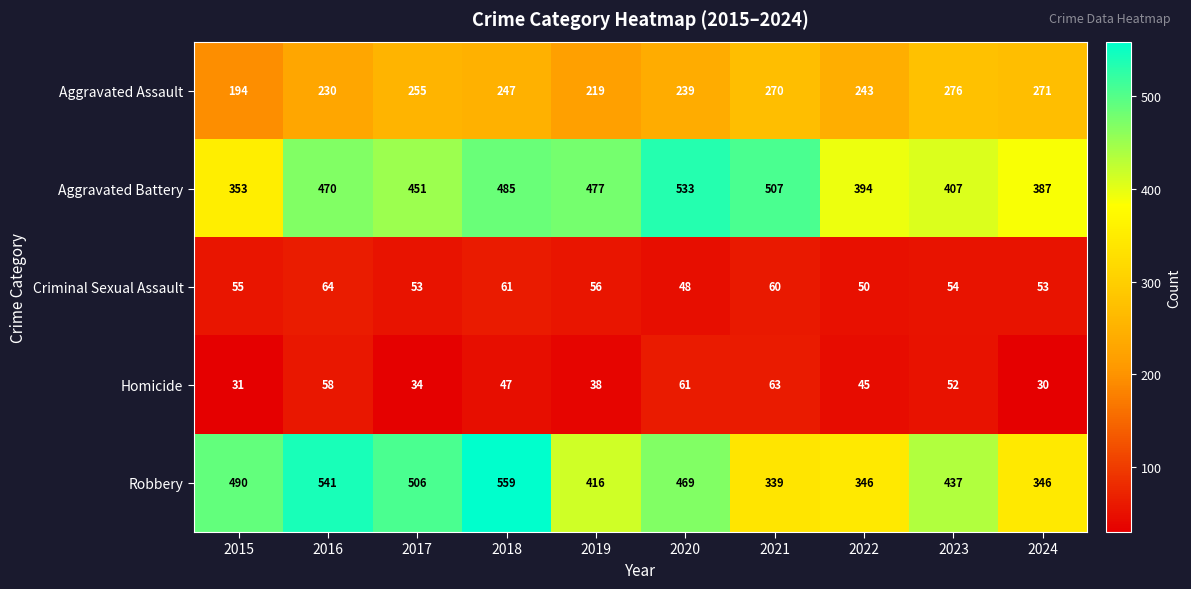

How many series are shown in this chart?

5